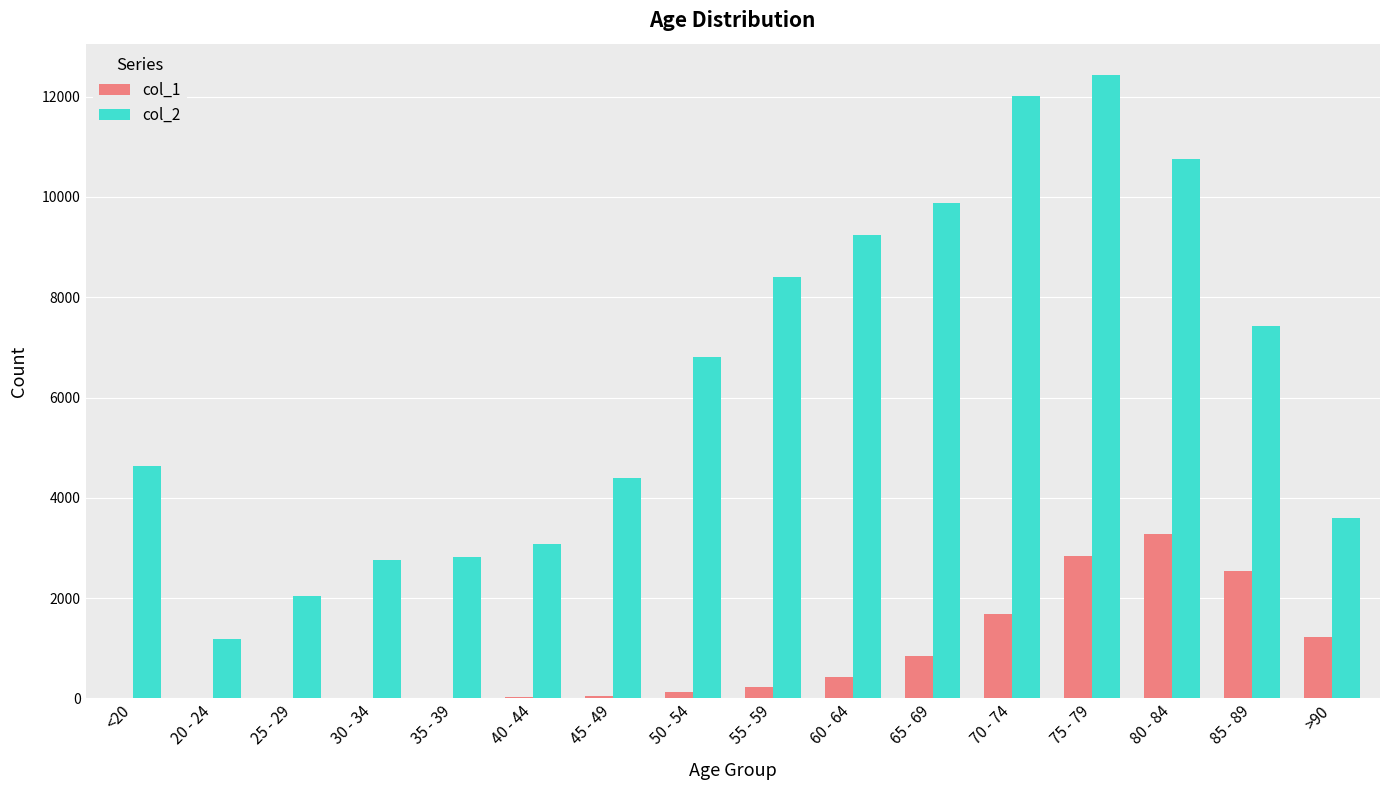

Which series has the largest total across all categories?

col_2